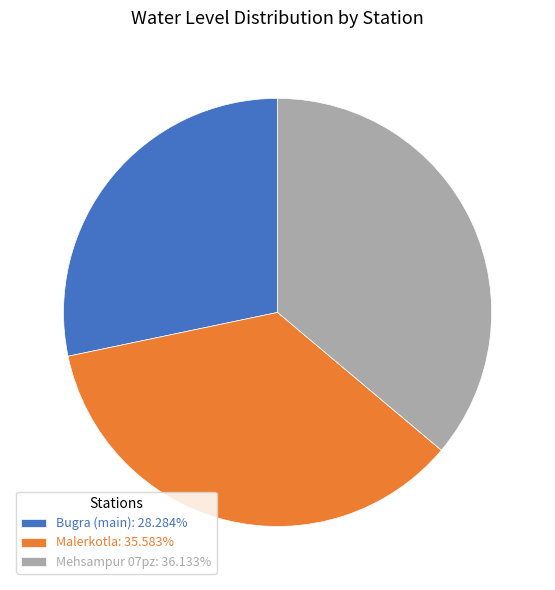

Is there a majority slice in this chart?

No